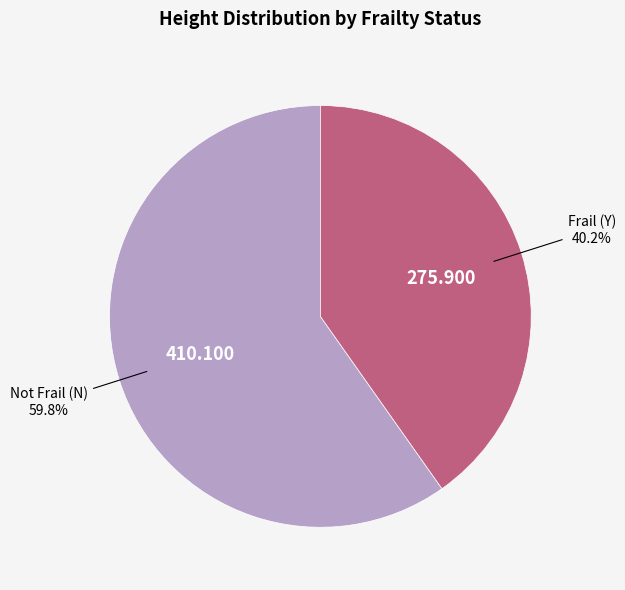

Between Frail (Y) and Not Frail (N), which is larger?

Not Frail (N)